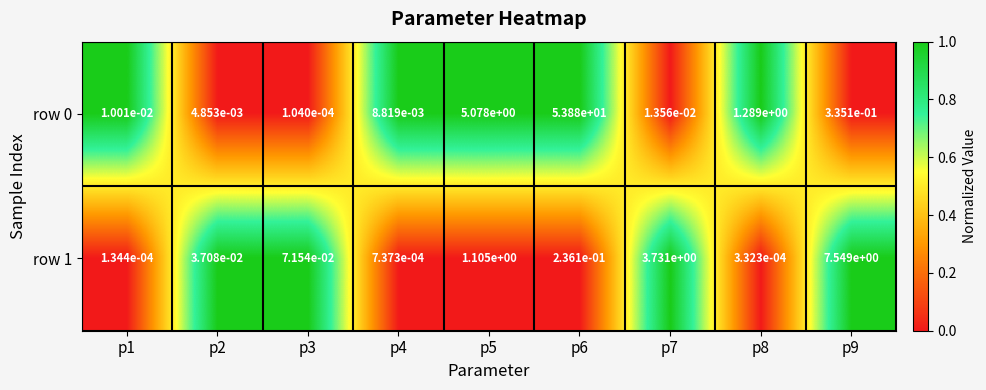

At which category is the sum across all series the highest?

p6